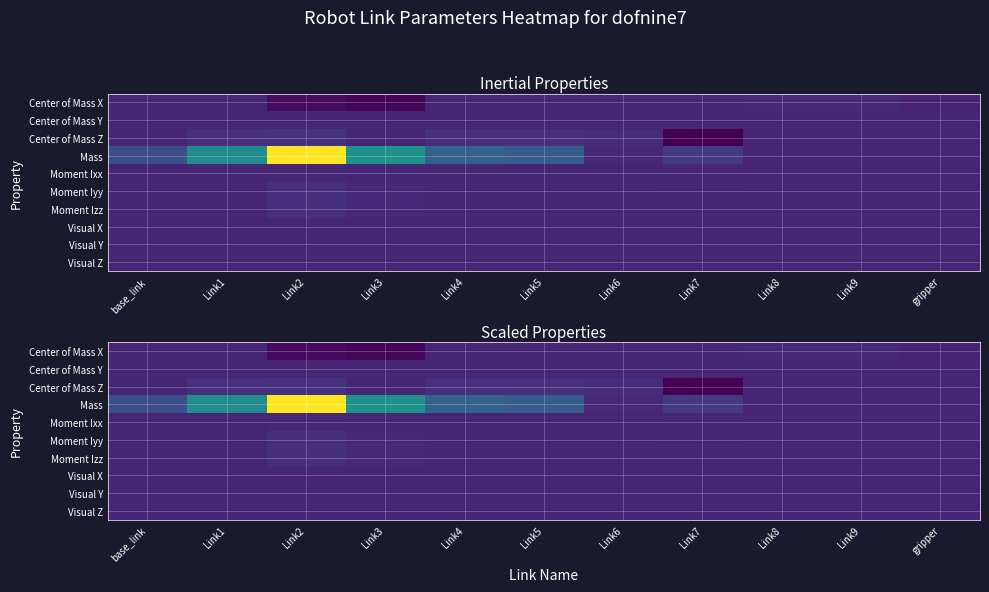

What is the total value across all series at Link6?

1.1